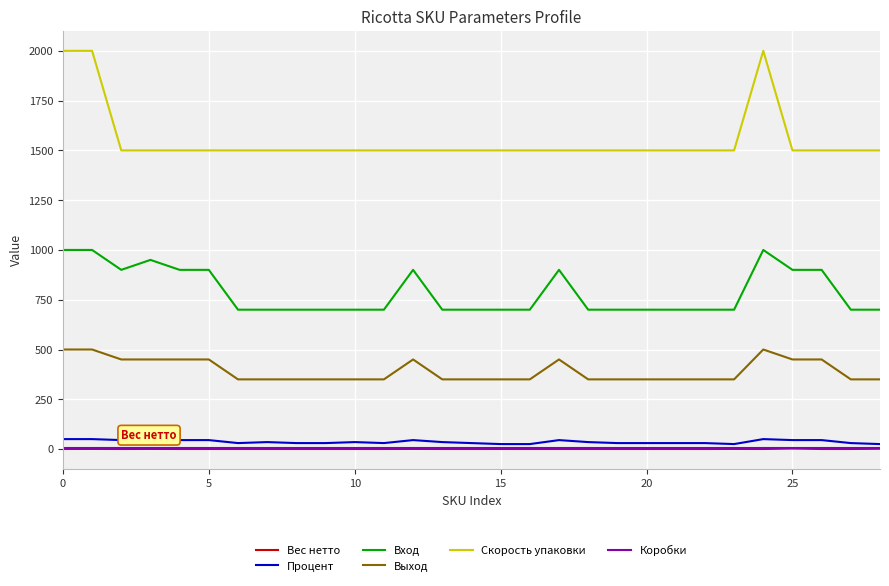

True or false: Вход and Скорость упаковки cross at least once.

False